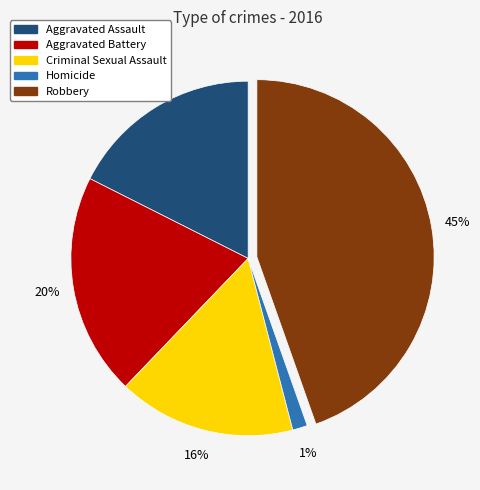

Is the sum of Aggravated Battery and Criminal Sexual Assault greater than half?

No